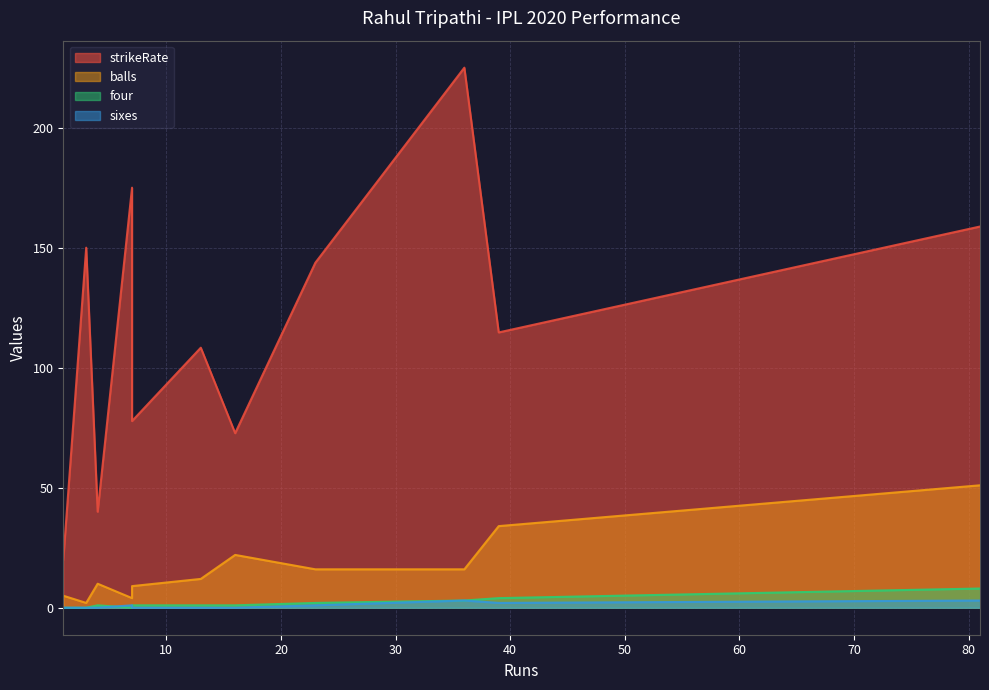

How many data points in four are less than 1?

3